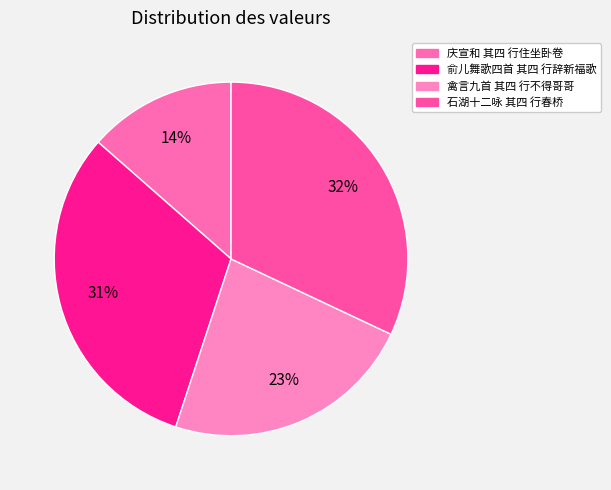

Does 俞儿舞歌四首 其四 行辞新福歌 represent more than half of the total?

No